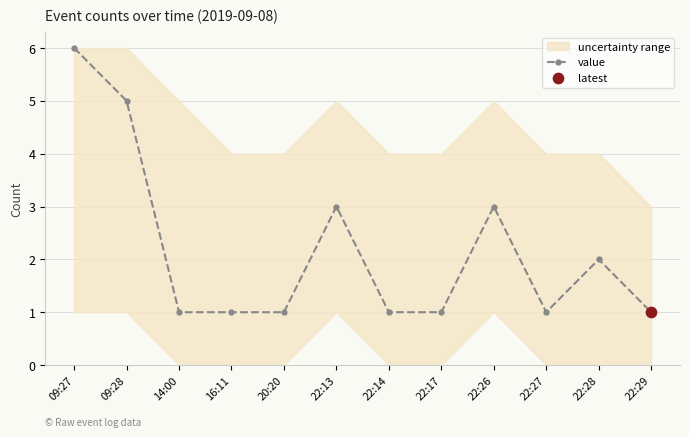

Between 20:20 and 09:28, which is larger?

09:28